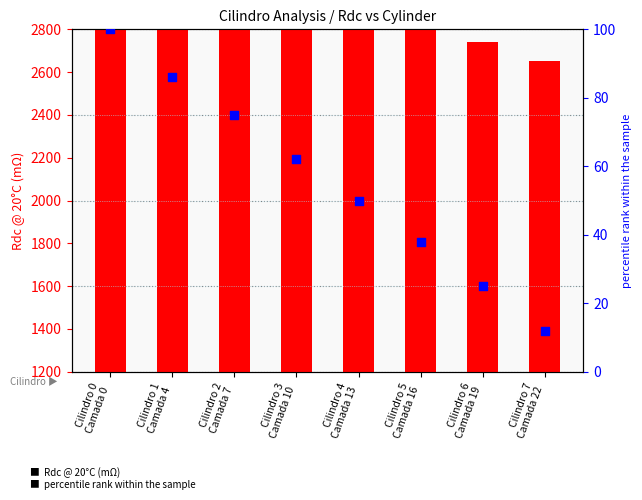

Which series has the widest spread of Y values?

Rdc @ 20°C (mΩ)